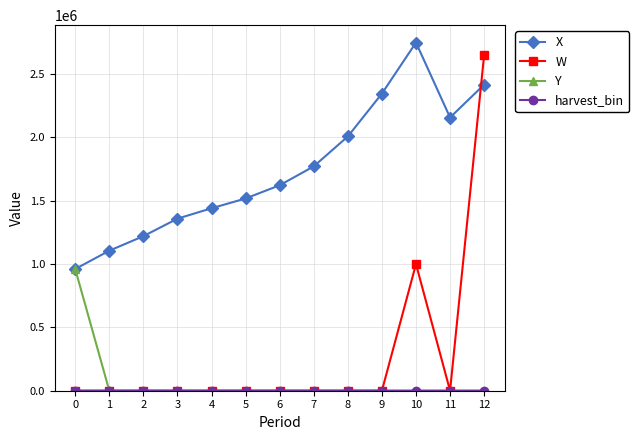

True or false: X has more than 0 interior local peaks.

True